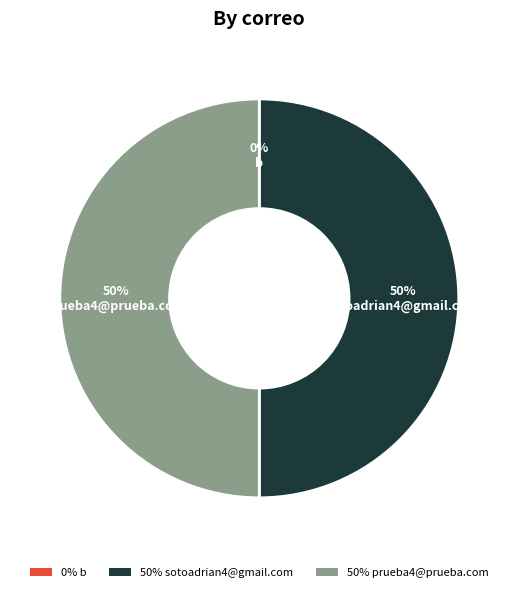

True or false: sotoadrian4@gmail.com accounts for 50% of the total.

True